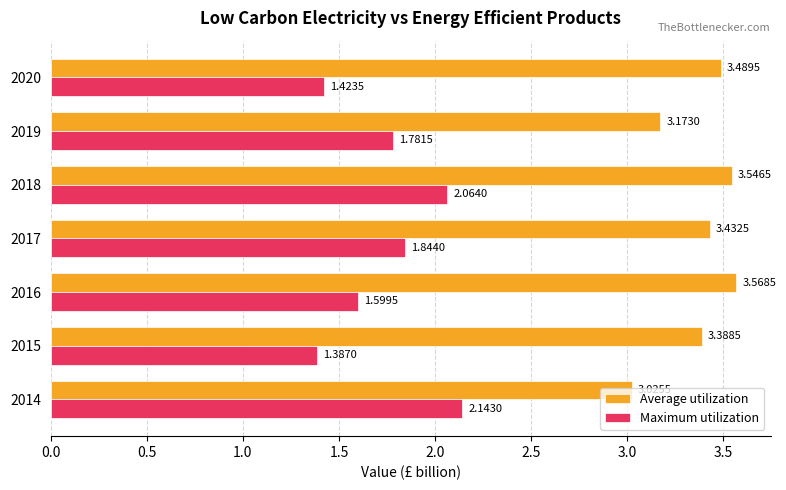

Which series has the largest range (max minus min)?

Maximum utilization